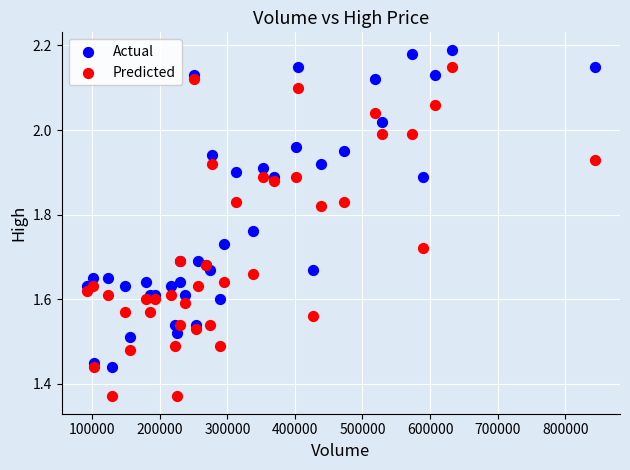

Which series has the widest spread of Y values?

Predicted